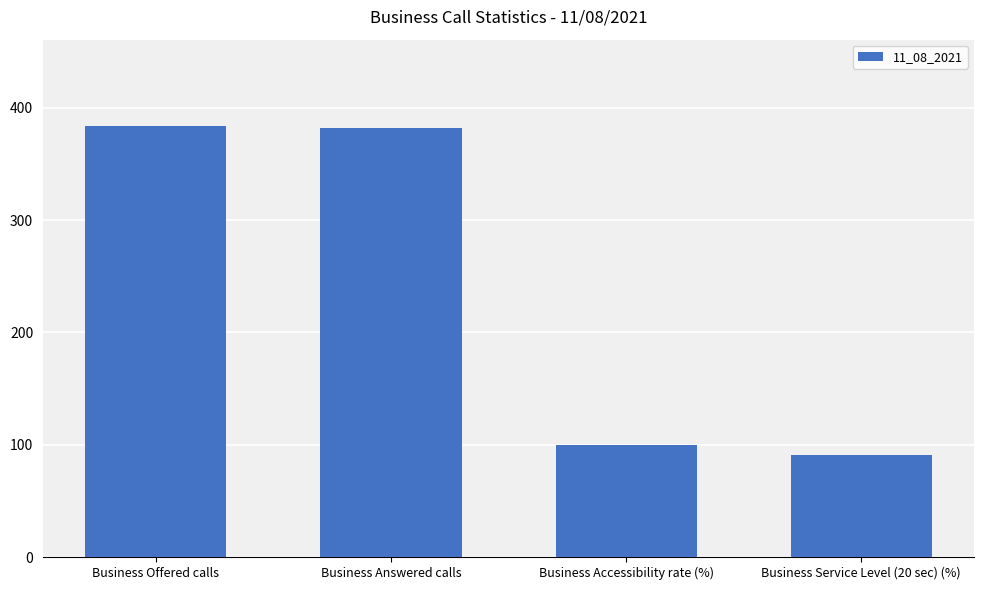

What is the change in value from Business Offered calls to Business Accessibility rate (%)?

-284.5